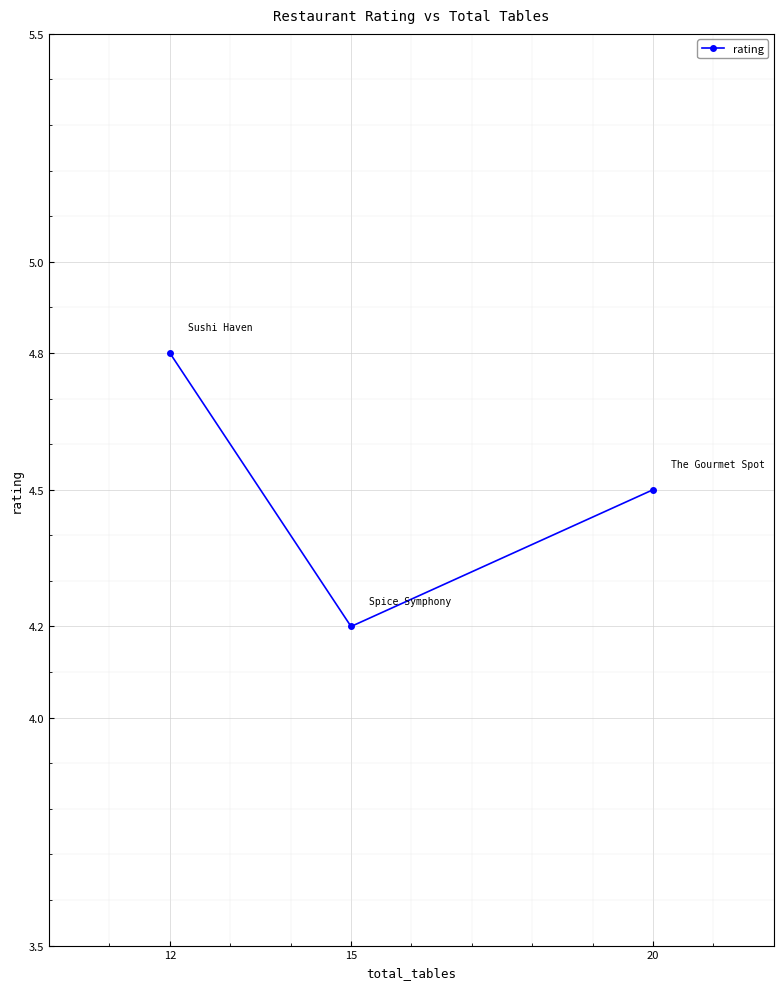

Which category has the highest value across all series?

12